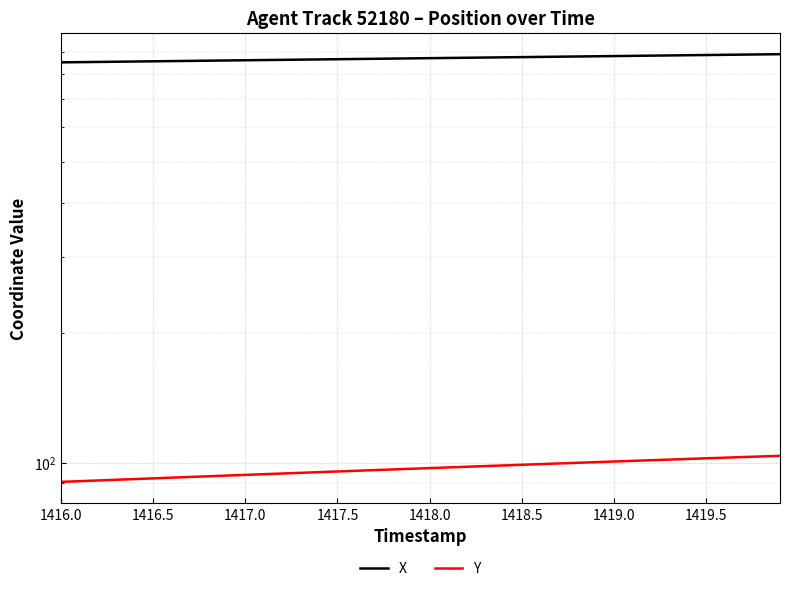

True or false: Y and X cross at least once.

False